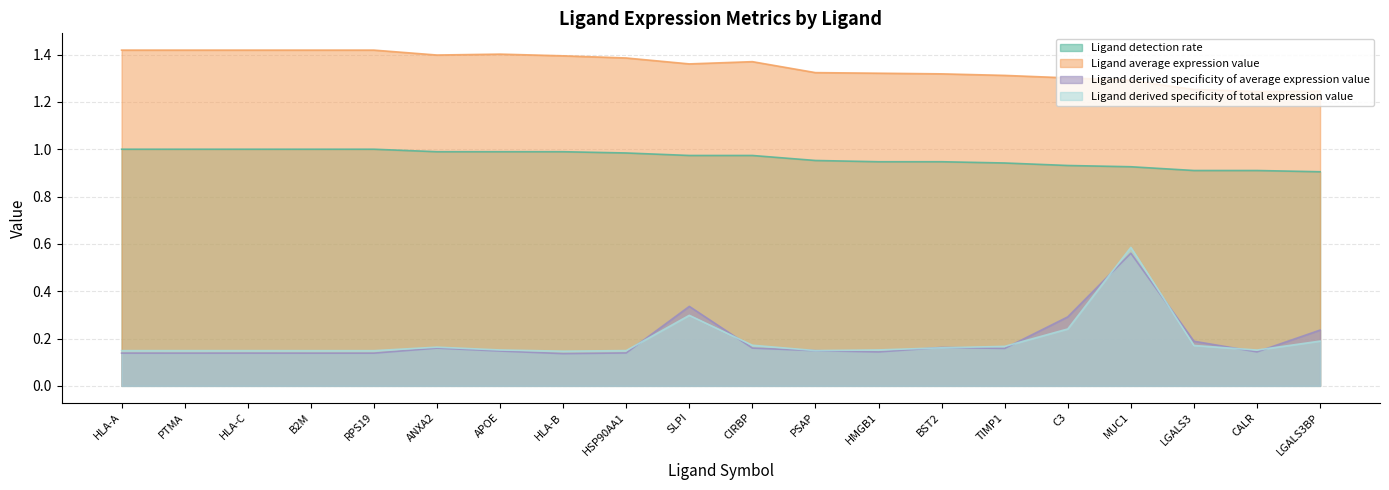

Reading left to right, list all the values displayed in this chart.

Ligand detection rate: HLA-A=1.0	PTMA=1.0	HLA-C=1.0	B2M=1.0	RPS19=1.0	ANXA2=1.0	APOE=1.0	HLA-B=1.0	HSP90AA1=1.0	SLPI=1.0	CIRBP=1.0	PSAP=1.0	HMGB1=0.9	BST2=0.9	TIMP1=0.9	C3=0.9	MUC1=0.9	LGALS3=0.9	CALR=0.9	LGALS3BP=0.9
Ligand average expression value: HLA-A=1.4	PTMA=1.4	HLA-C=1.4	B2M=1.4	RPS19=1.4	ANXA2=1.4	APOE=1.4	HLA-B=1.4	HSP90AA1=1.4	SLPI=1.4	CIRBP=1.4	PSAP=1.3	HMGB1=1.3	BST2=1.3	TIMP1=1.3	C3=1.3	MUC1=1.3	LGALS3=1.3	CALR=1.2	LGALS3BP=1.2
Ligand derived specificity of average expression value: HLA-A=0.1	PTMA=0.1	HLA-C=0.1	B2M=0.1	RPS19=0.1	ANXA2=0.2	APOE=0.1	HLA-B=0.1	HSP90AA1=0.1	SLPI=0.3	CIRBP=0.2	PSAP=0.1	HMGB1=0.1	BST2=0.2	TIMP1=0.2	C3=0.3	MUC1=0.6	LGALS3=0.2	CALR=0.1	LGALS3BP=0.2
Ligand derived specificity of total expression value: HLA-A=0.1	PTMA=0.1	HLA-C=0.1	B2M=0.1	RPS19=0.1	ANXA2=0.2	APOE=0.2	HLA-B=0.1	HSP90AA1=0.1	SLPI=0.3	CIRBP=0.2	PSAP=0.1	HMGB1=0.2	BST2=0.2	TIMP1=0.2	C3=0.2	MUC1=0.6	LGALS3=0.2	CALR=0.2	LGALS3BP=0.2